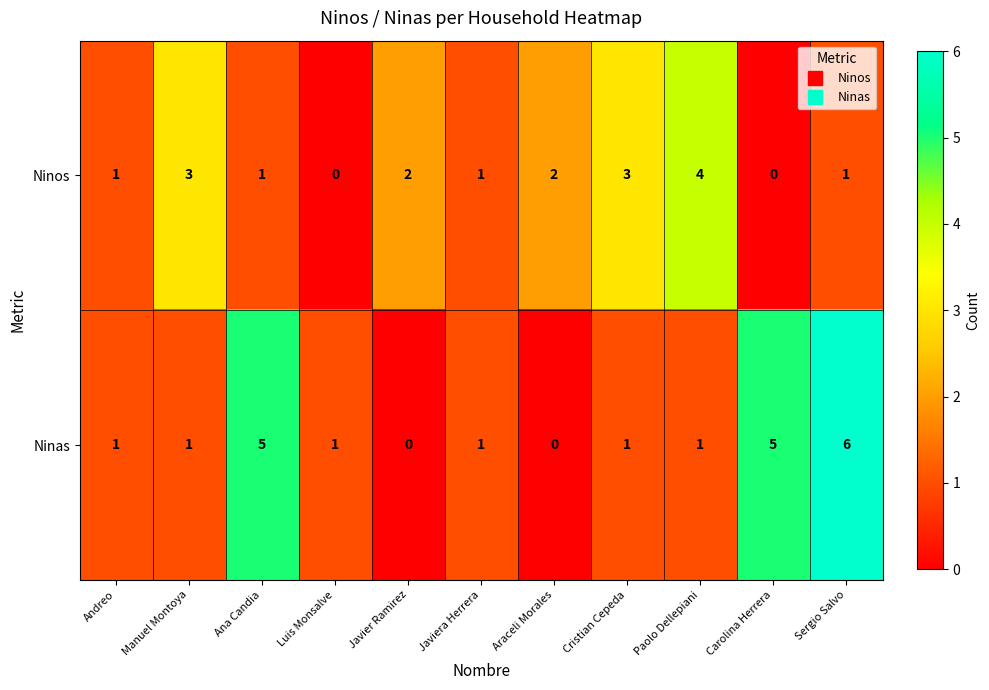

At how many categories does at least one series exceed 0?

11